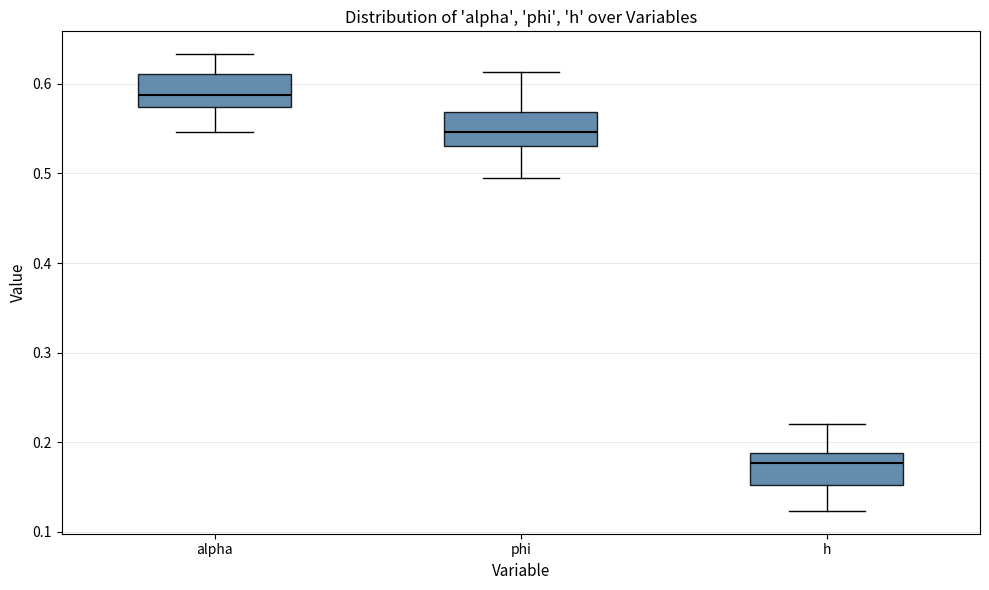

Which box has the lowest median line?

h